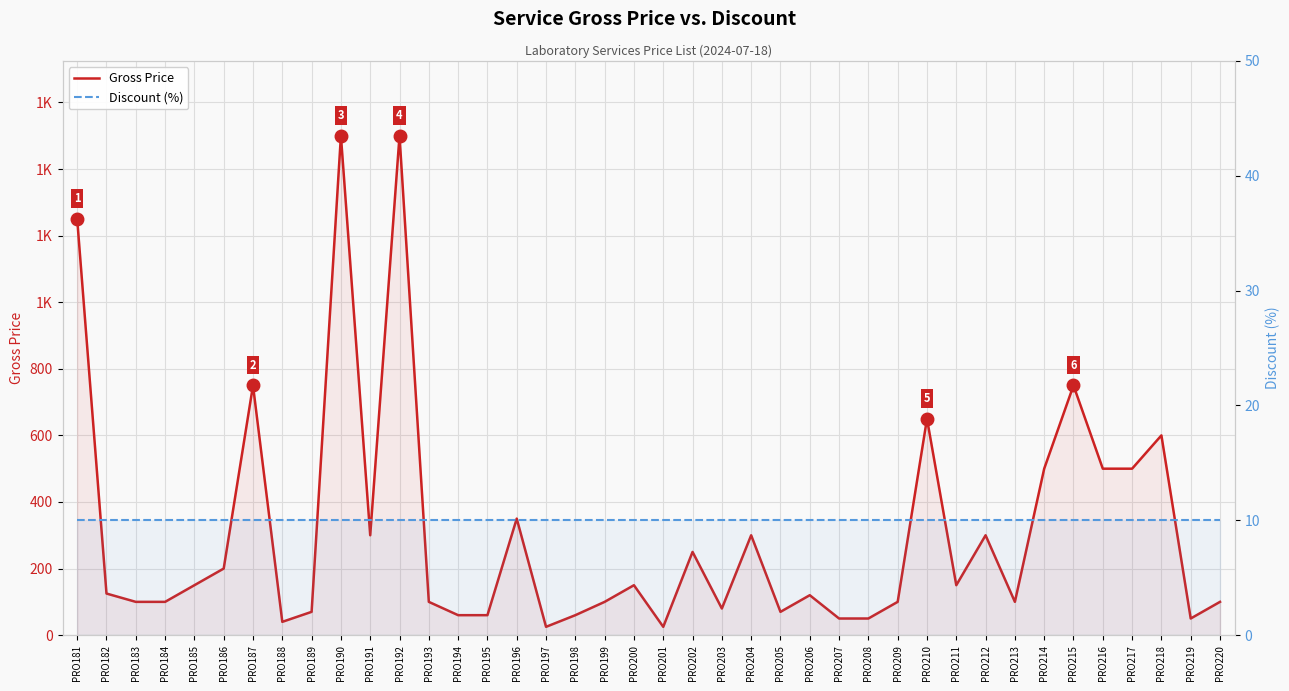

Which label corresponds to the largest value in the chart?

PRO190